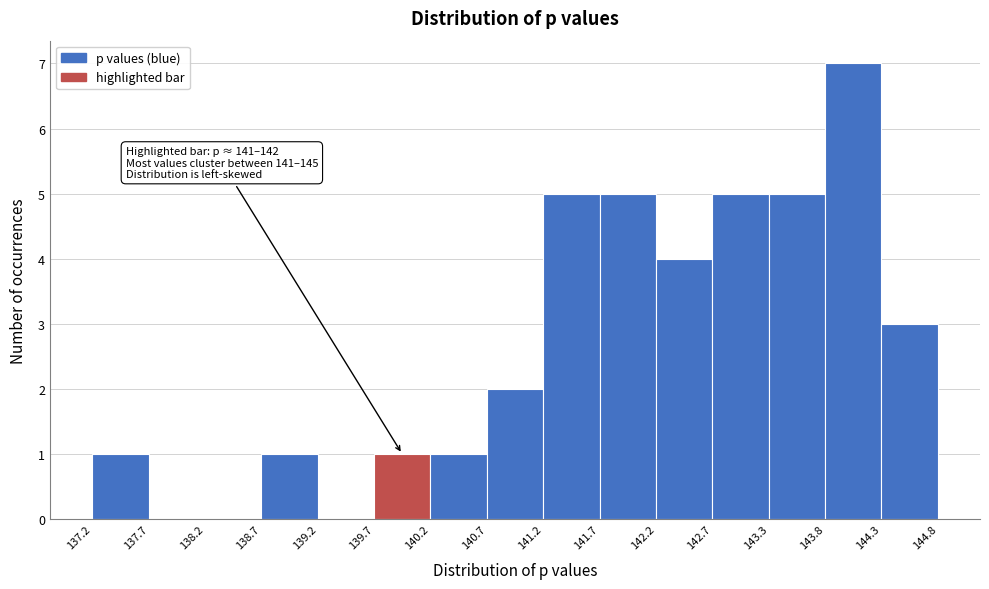

Over which range of the x-axis is the bar tallest?

143.8 to 144.3